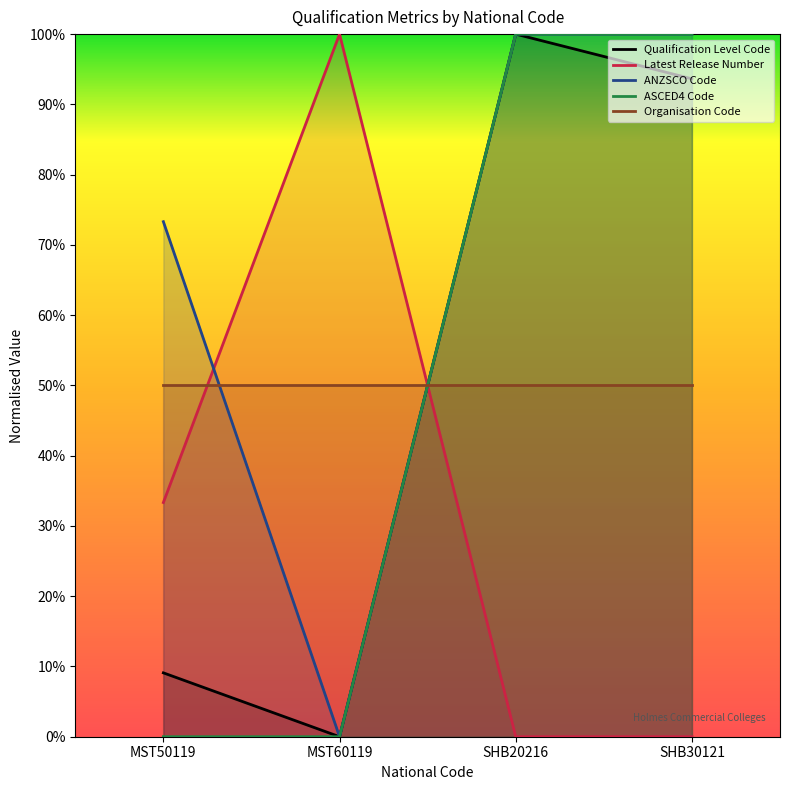

The Latest Release Number series shows 1.0 at MST60119. True or false?

True